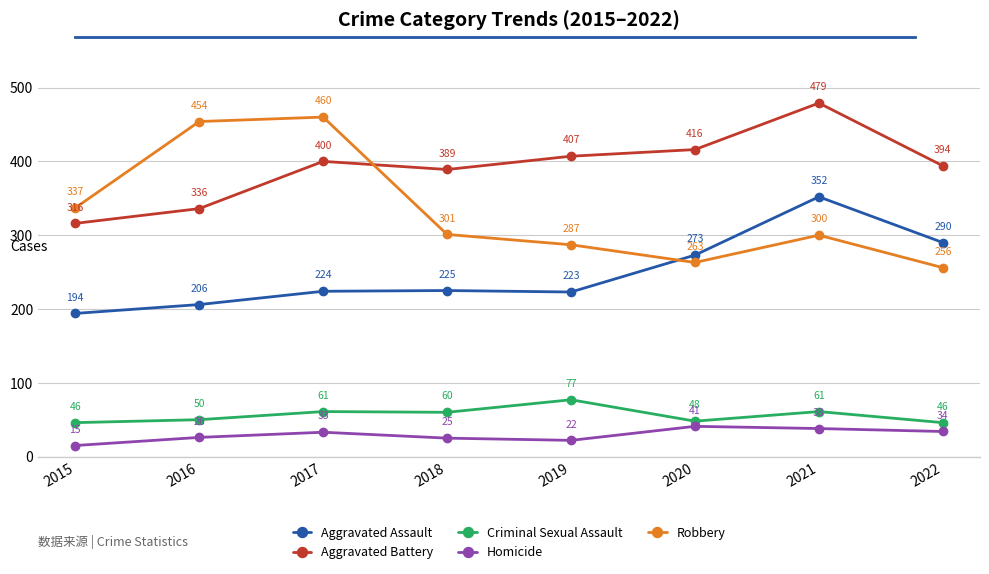

Where is the first local minimum for Aggravated Battery?

2018